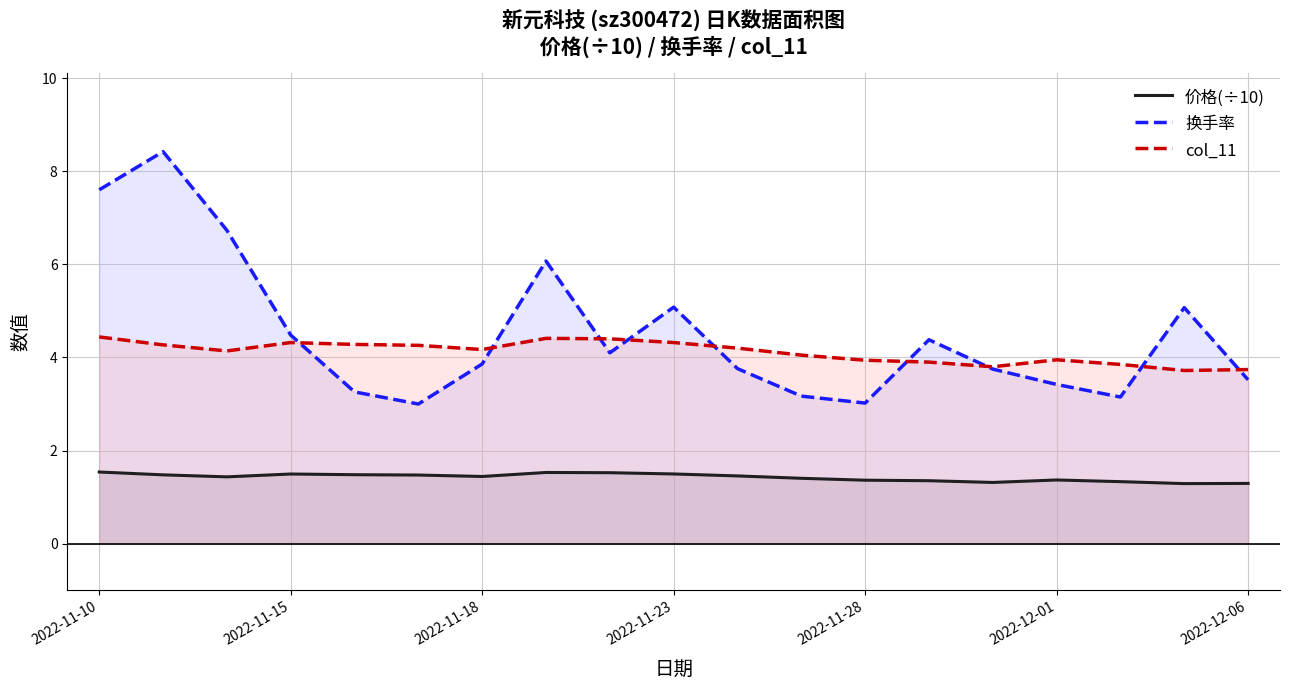

What is the sum of all 换手率 values?

85.8